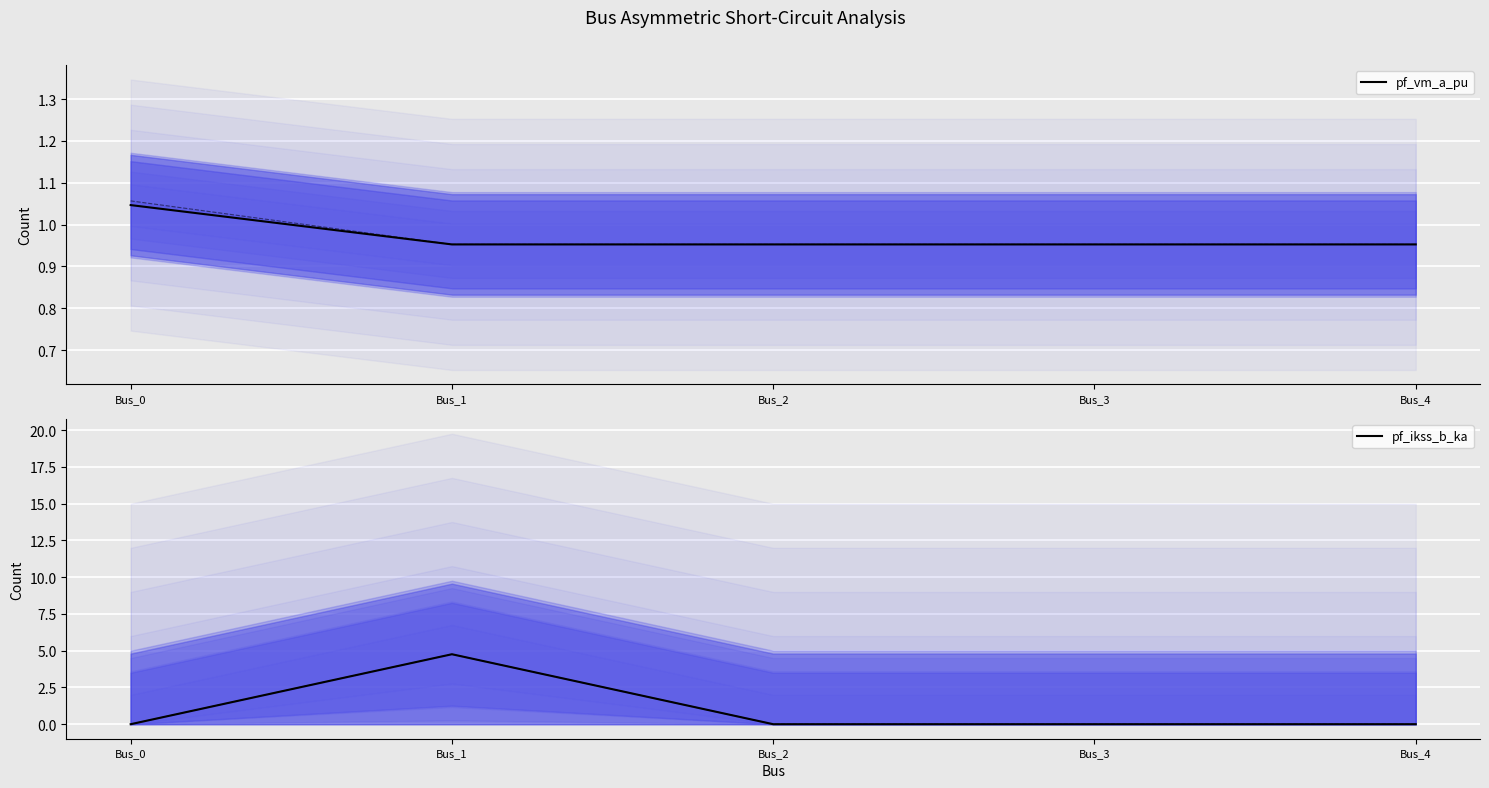

Which series has the largest range (max minus min)?

pf_ikss_b_ka